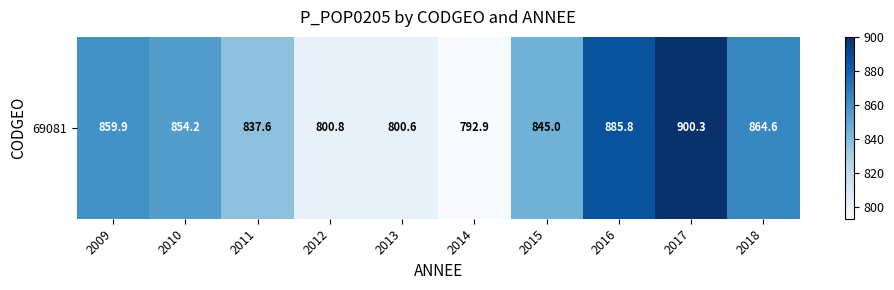

Where is the data nearest to the value 846?

2015